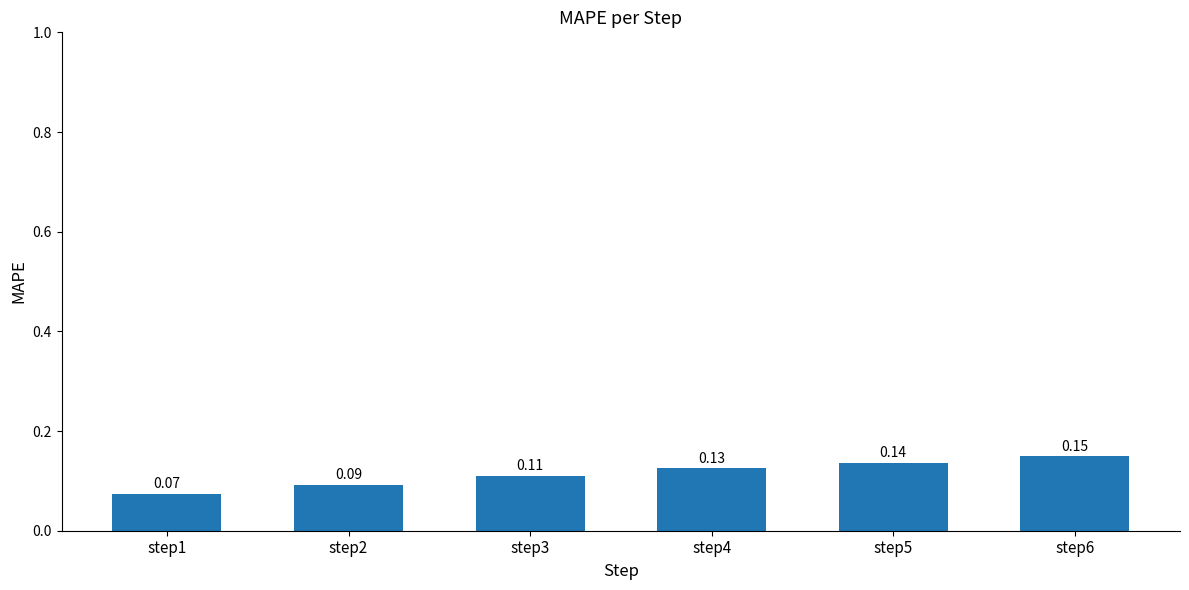

Rank the categories by value from lowest to highest.

step1, step2, step3, step4, step5, step6